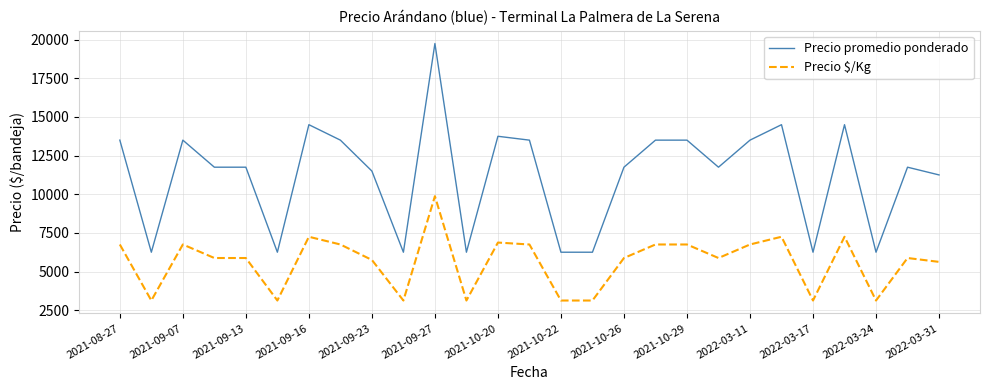

Rank the series by their maximum value, from lowest to highest.

Precio $/Kg, Precio promedio ponderado